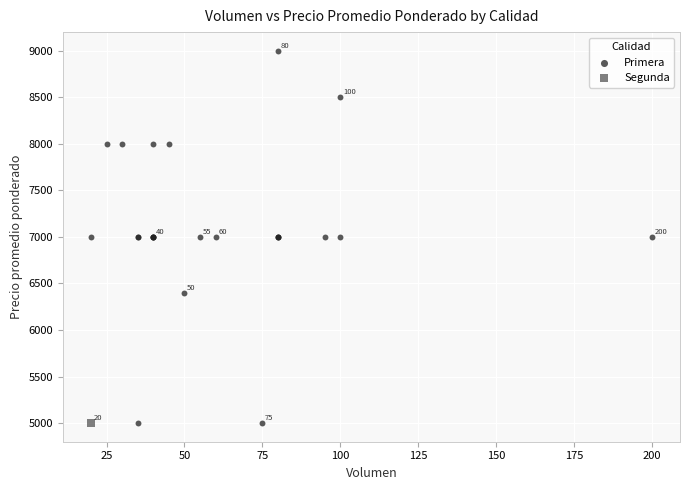

What are all the series names shown in the legend?

Primera, Segunda